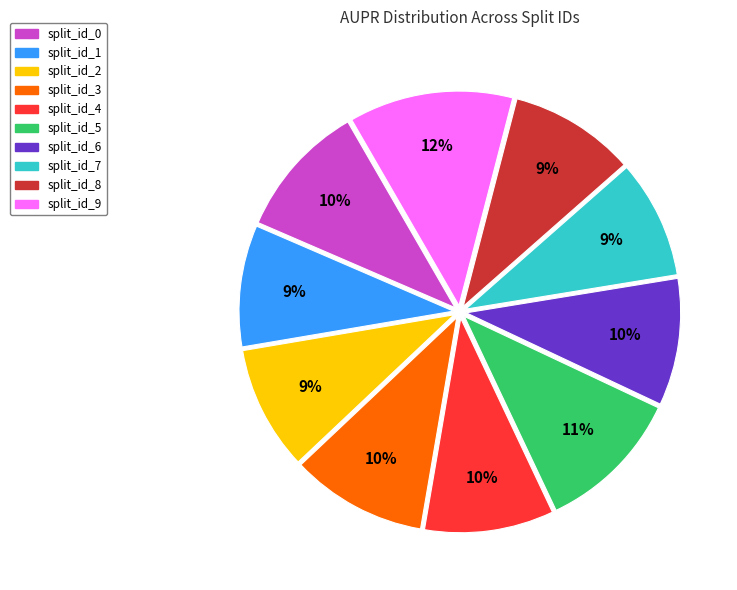

Do split_id_1 and split_id_3 together represent more than half of the pie?

No